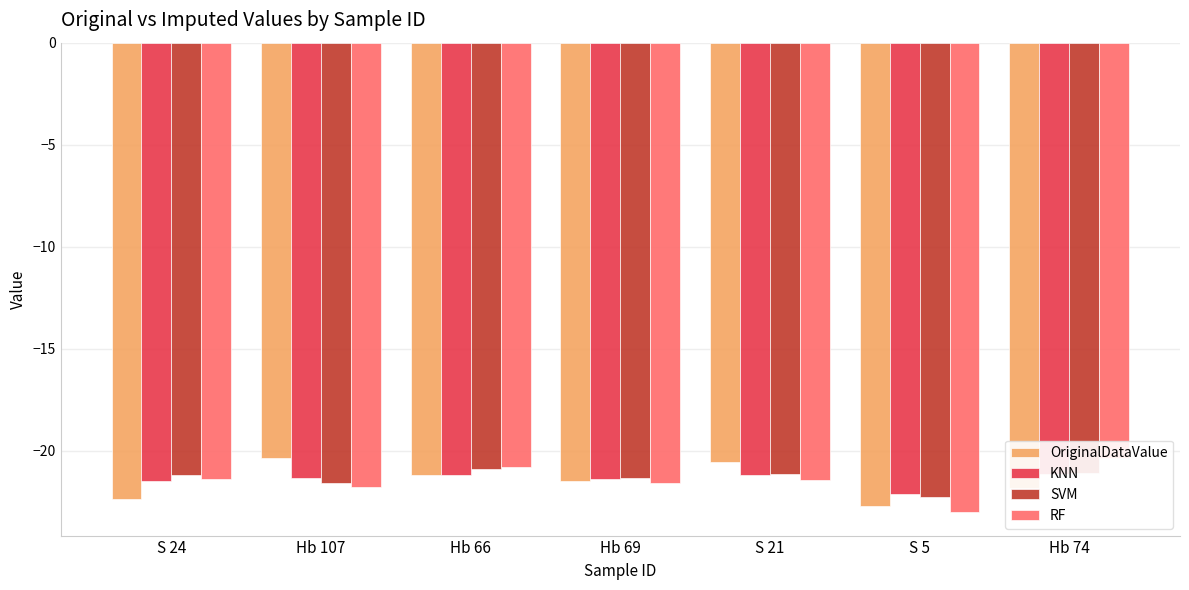

Are the bars horizontal?

No